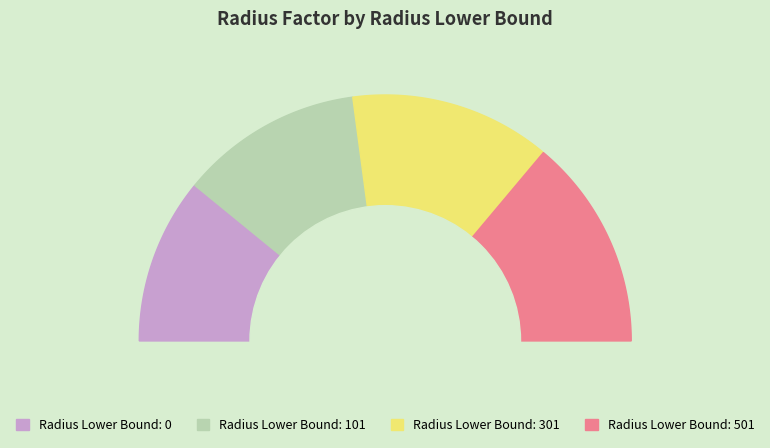

Between 0 and 301, which is larger?

301